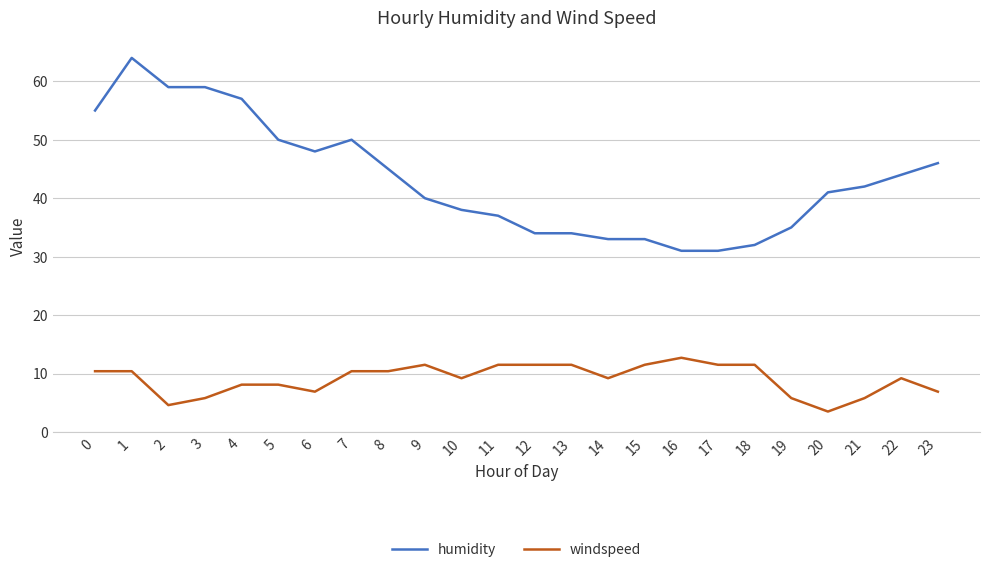

What is the total value across all series at 1?

74.4